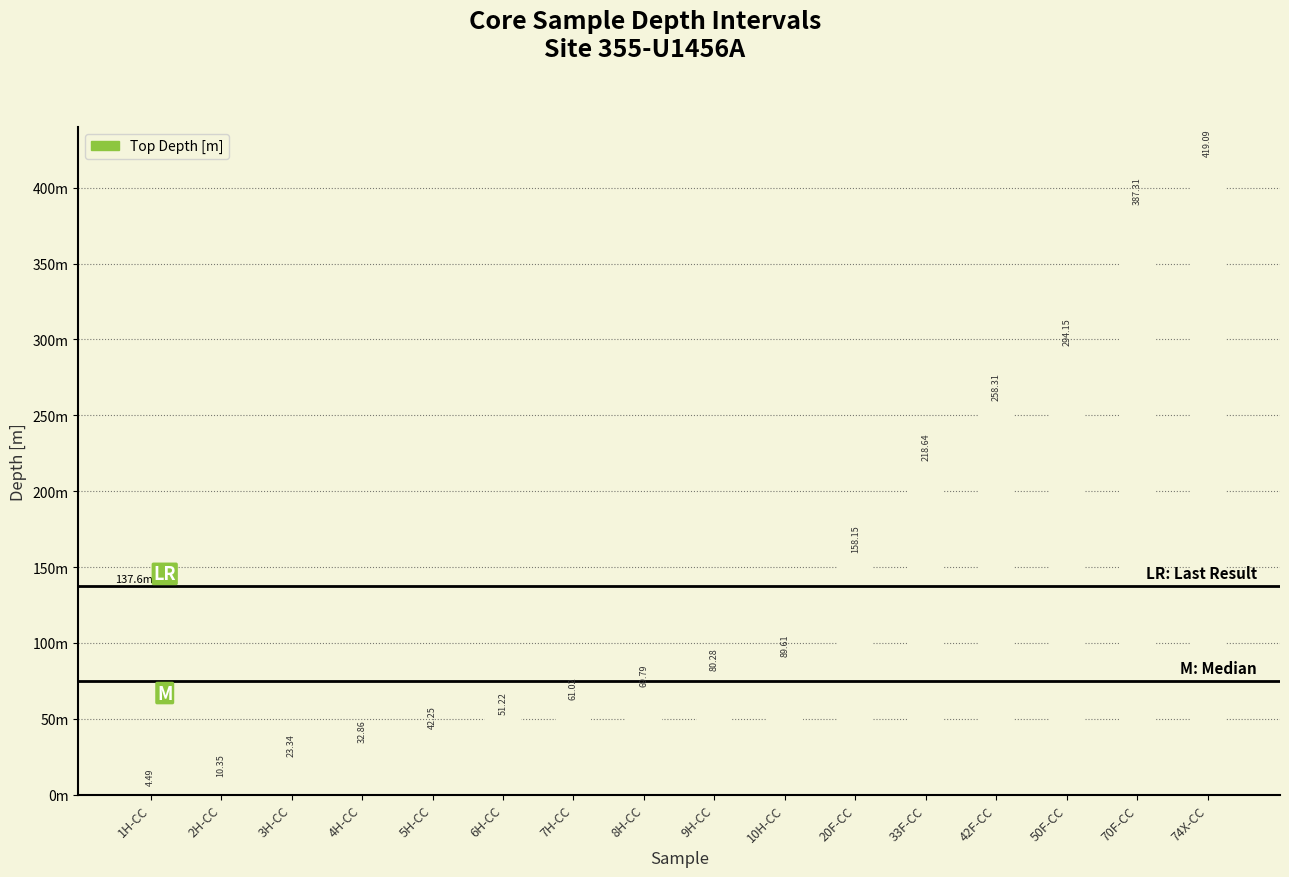

What is the difference between the values at 8H-CC and 70F-CC?

317.5